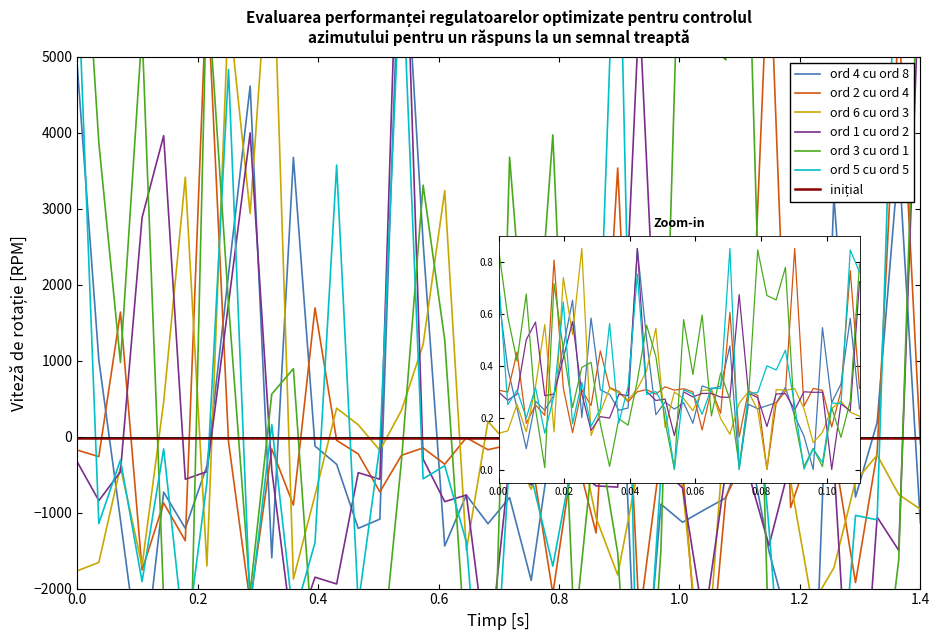

Which series has the largest total across all categories?

ord 6 cu ord 3